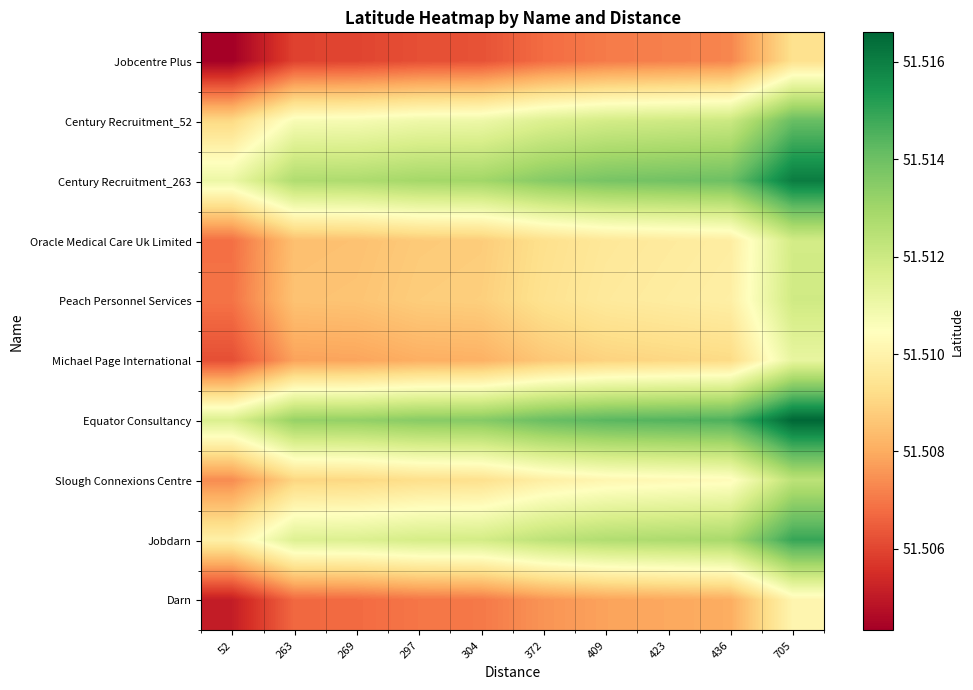

Rank the series by their maximum value, from highest to lowest.

Equator Consultancy, Century Recruitment_263, Jobdarn, Century Recruitment_52, Slough Connexions Centre, Peach Personnel Services, Oracle Medical Care Uk Limited, Michael Page International, Darn, Jobcentre Plus